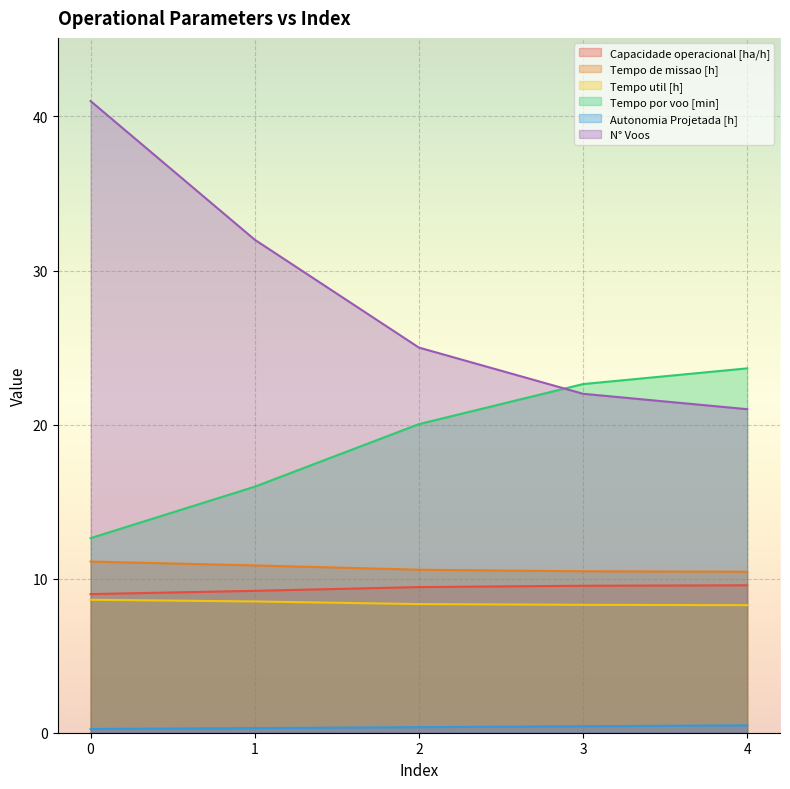

Is the value of Tempo util [h] at 0 greater than the value of N° Voos at 3?

No